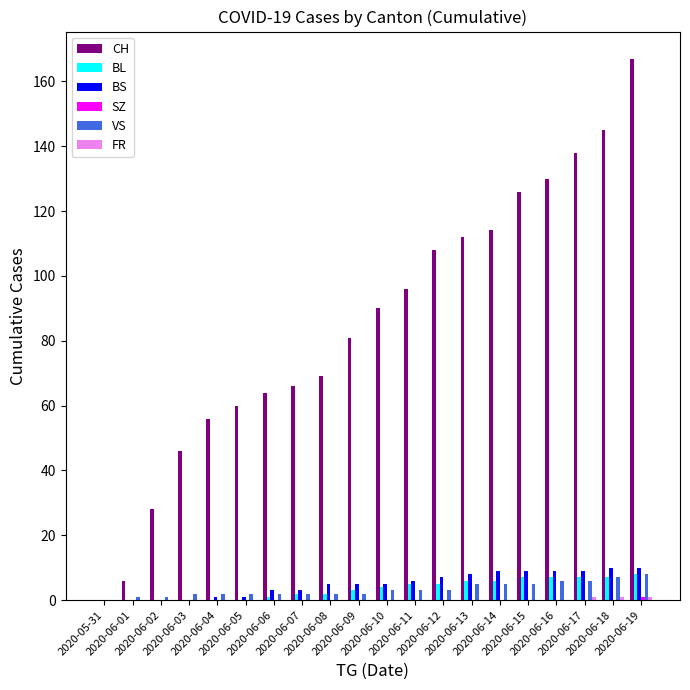

What is the maximum value shown in the chart?

167